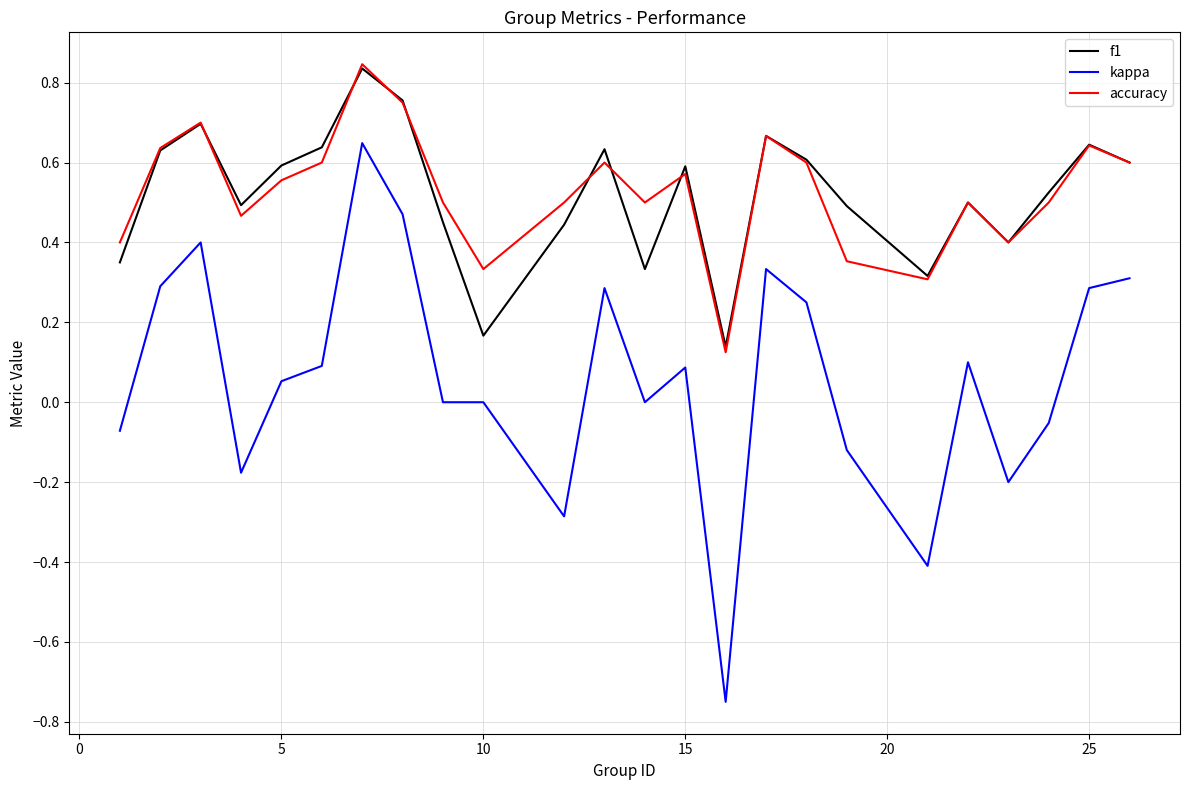

Which series has the largest range (max minus min)?

kappa